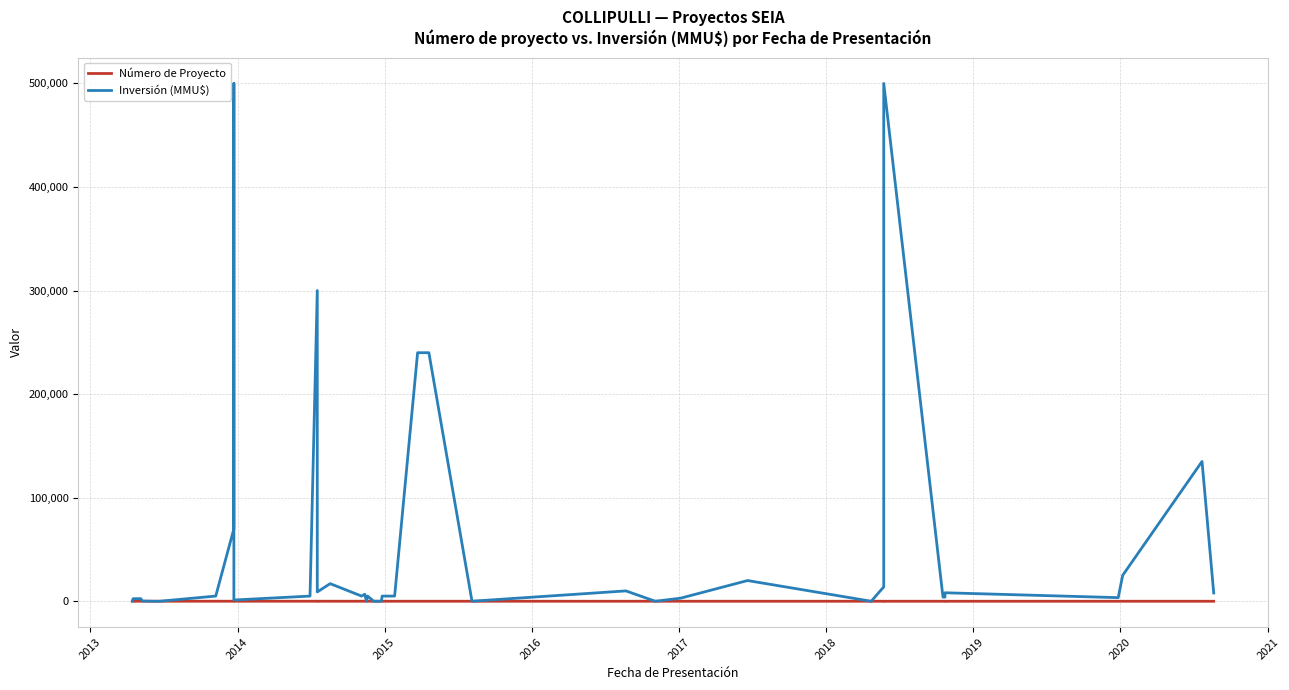

The value of Inversión (MMU$) at 12 is 12395. True or false?

False